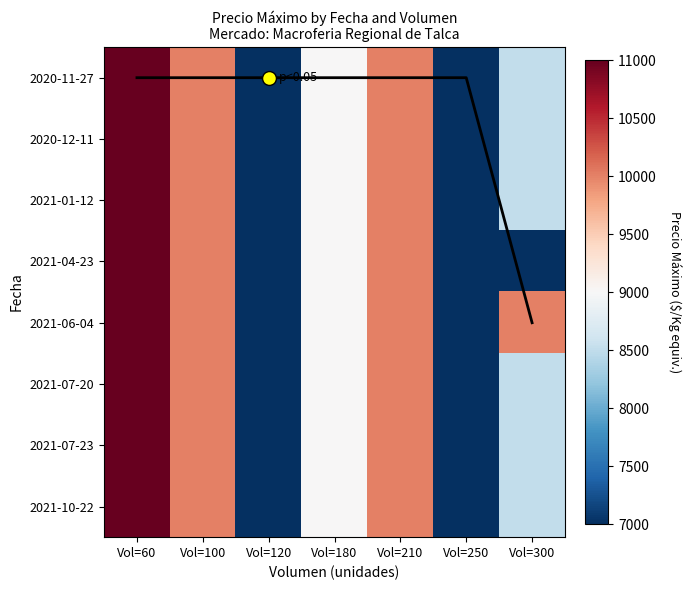

At how many categories does at least one series exceed 10812?

1